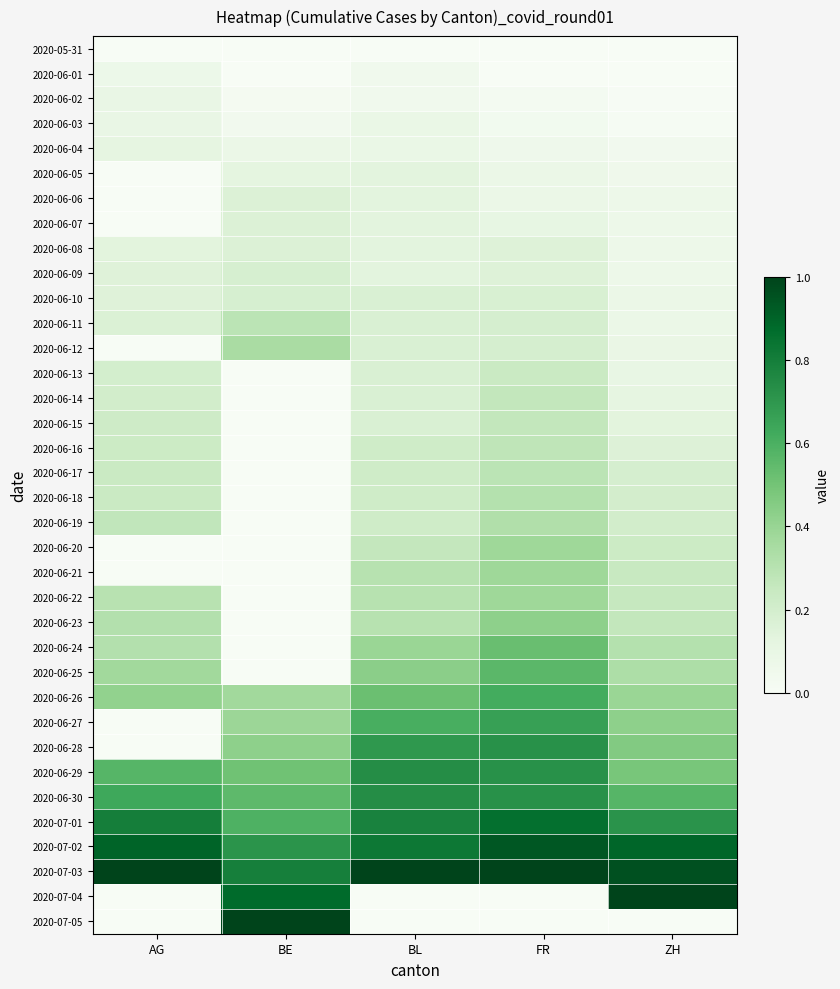

How many series are shown in this chart?

36